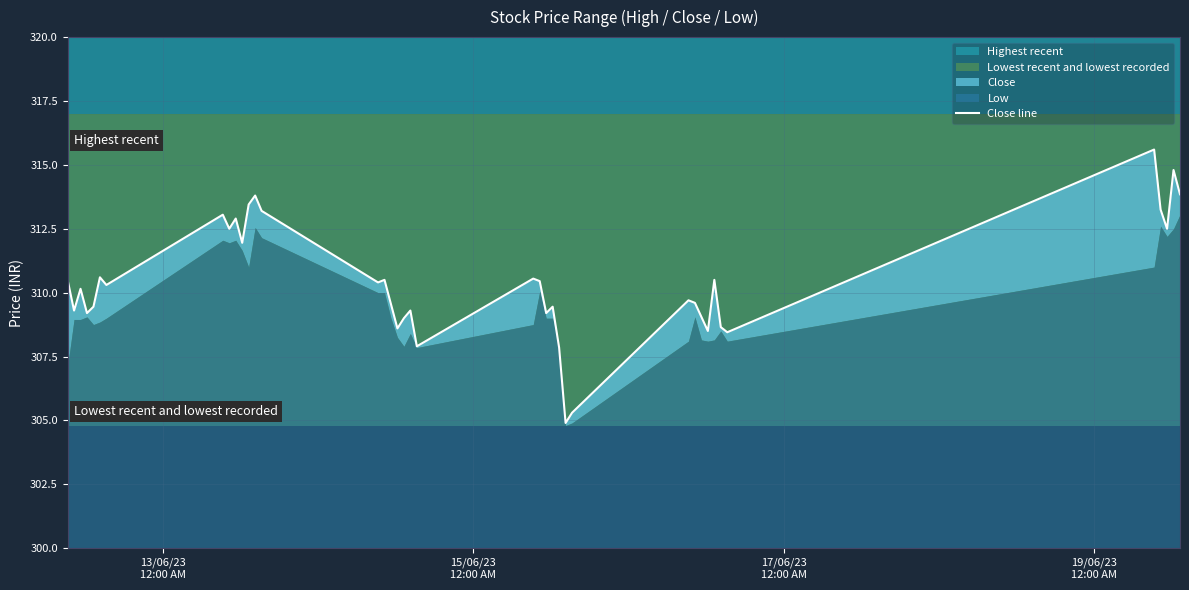

What is the maximum value shown in the chart?

315.6